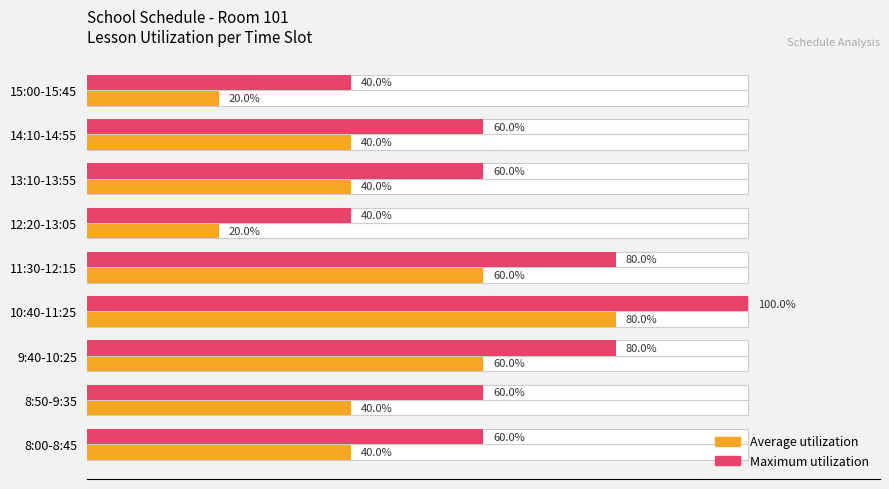

How many bars are there in each group?

2